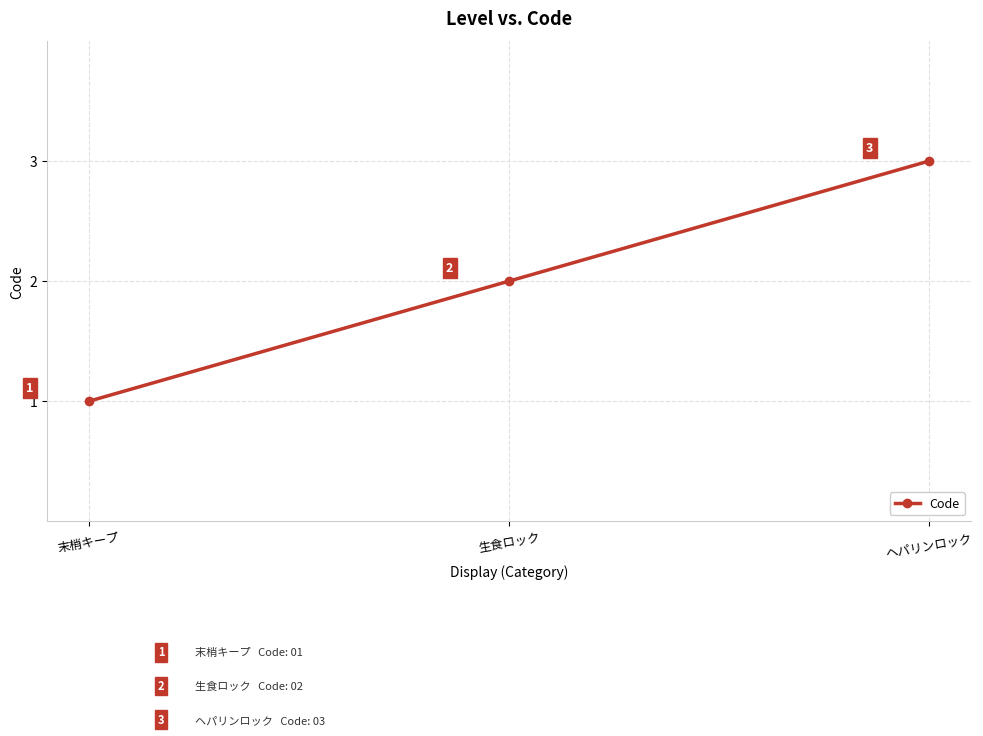

The chart shows a value of 1 at 末梢キープ. True or false?

True